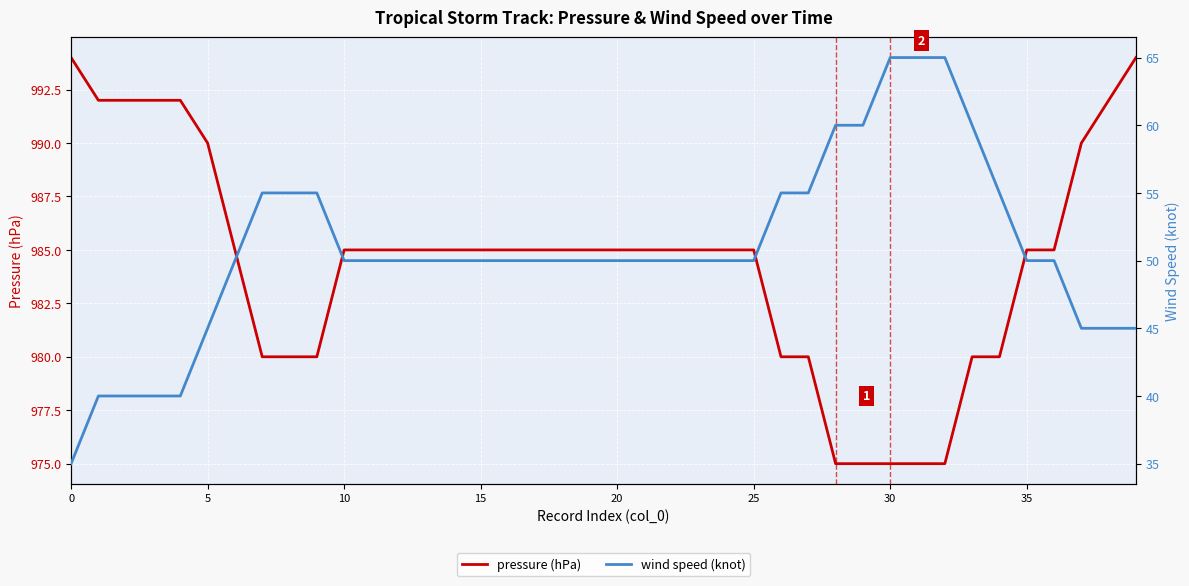

What is the greatest value displayed?

994